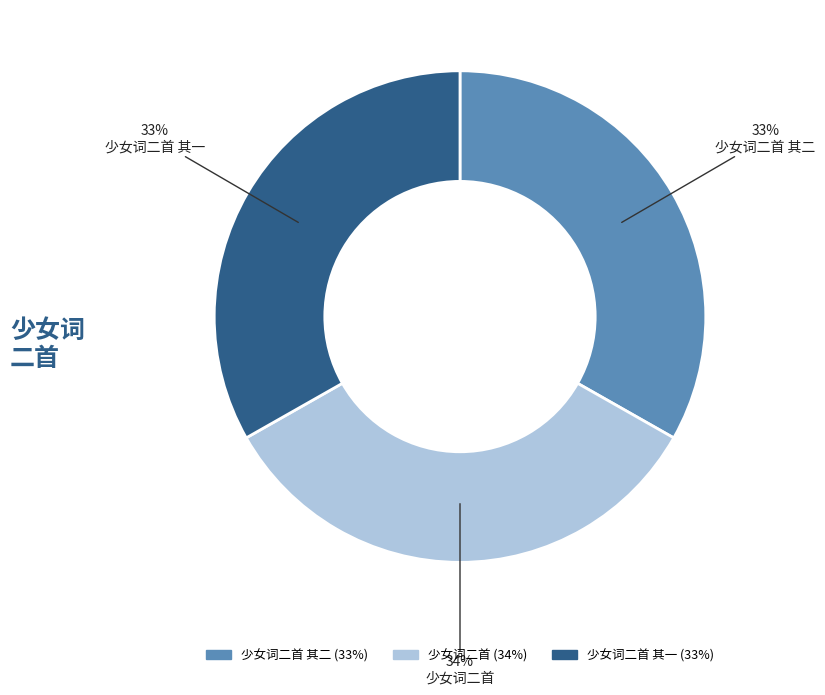

To the nearest percent, what is the average slice percentage?

33%